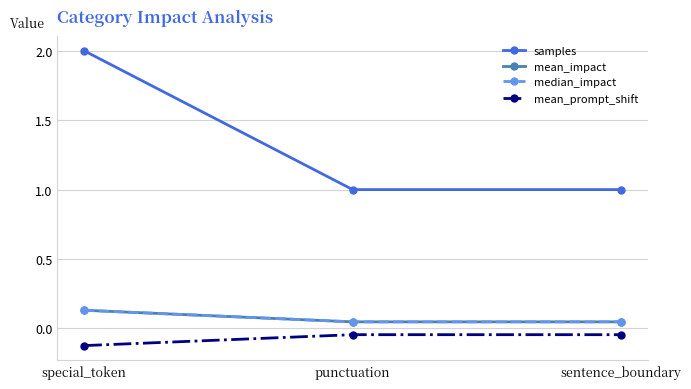

What is the maximum value for mean_impact?

0.1